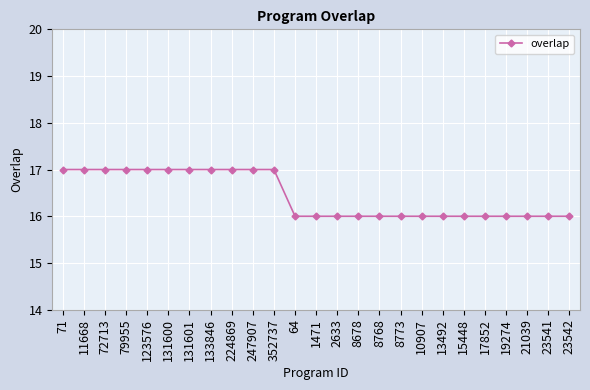

Approximately how many times larger is the value at 13492 compared to 247907?

0.9